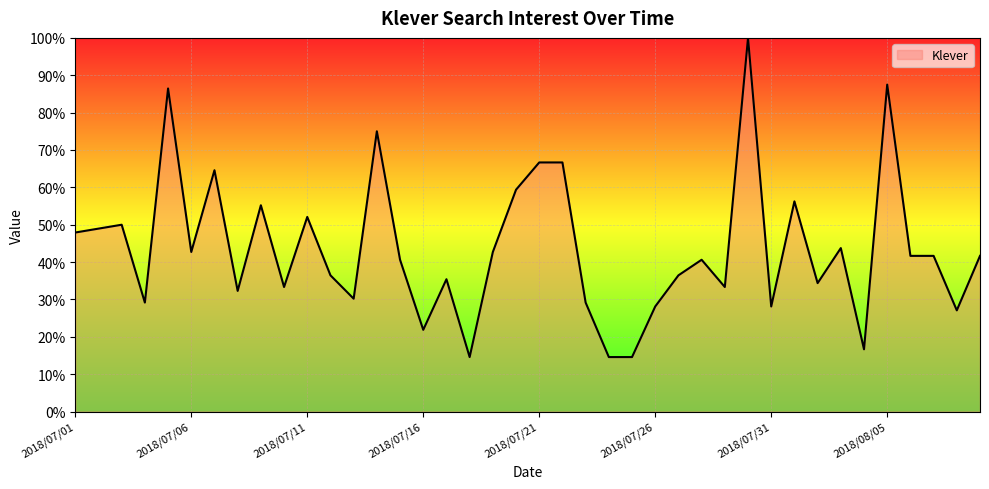

What is the maximum value shown in the chart?

100.0